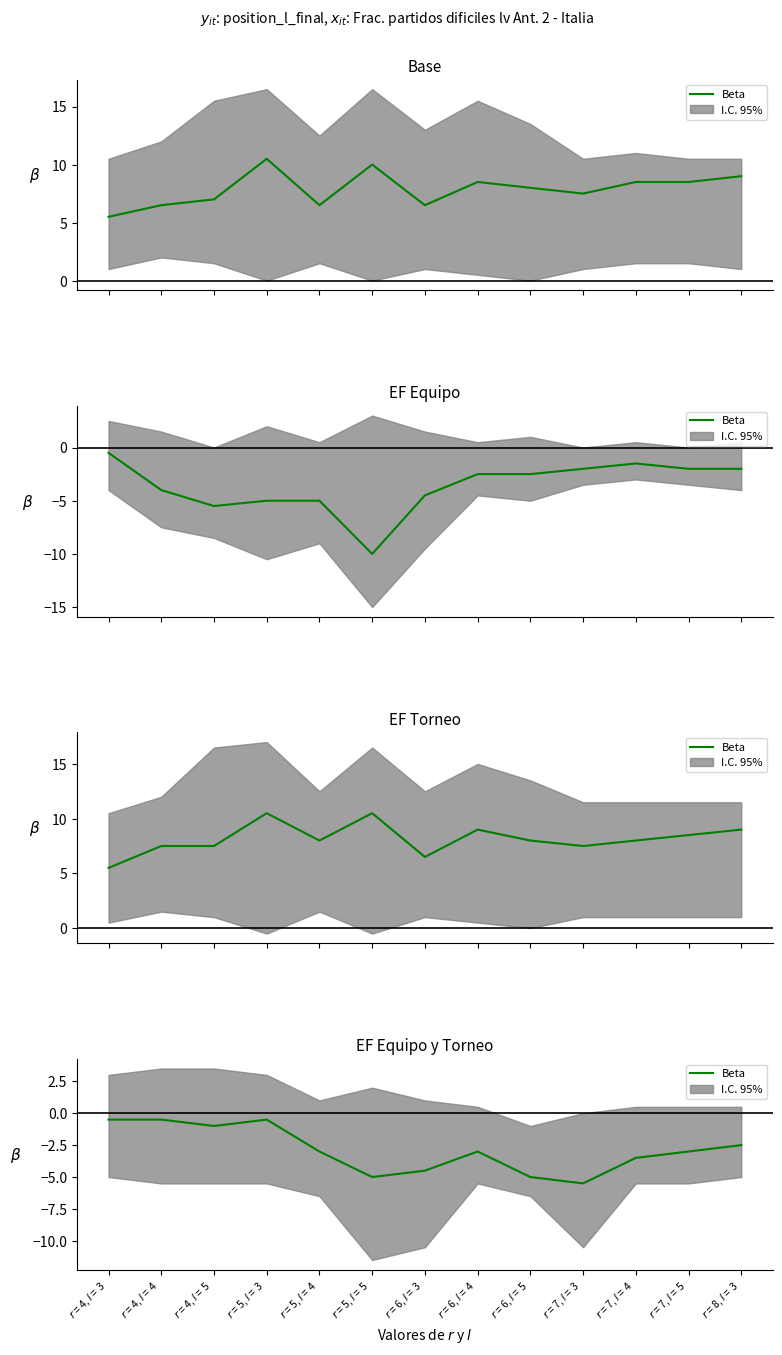

List the labels in order of value, largest first.

$r$ = 4, $l$ = 3, $r$ = 4, $l$ = 4, $r$ = 5, $l$ = 3, $r$ = 4, $l$ = 5, $r$ = 8, $l$ = 3, $r$ = 5, $l$ = 4, $r$ = 6, $l$ = 4, $r$ = 7, $l$ = 5, $r$ = 7, $l$ = 4, $r$ = 6, $l$ = 3, $r$ = 5, $l$ = 5, $r$ = 6, $l$ = 5, $r$ = 7, $l$ = 3